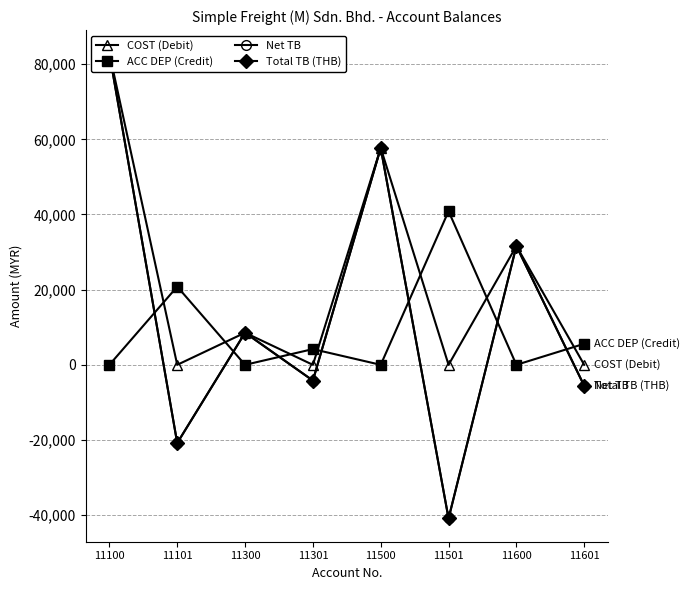

Count the number of data series in this chart.

4